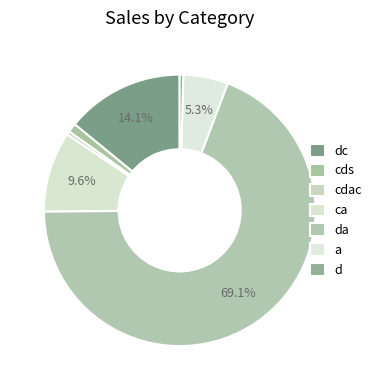

What percentage is NOT represented by da?

30.9%